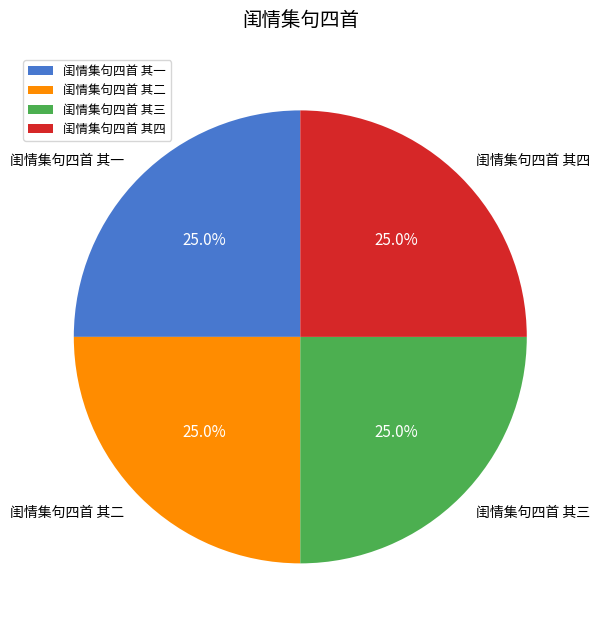

What percentage is NOT represented by 闺情集句四首 其四?

75.0%